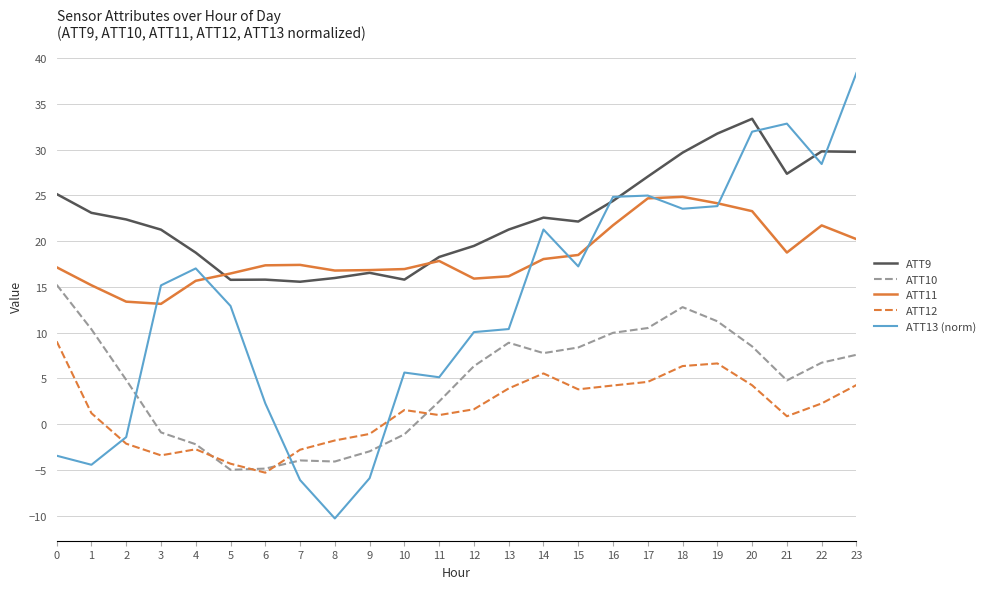

How many lines are shown in the chart?

5